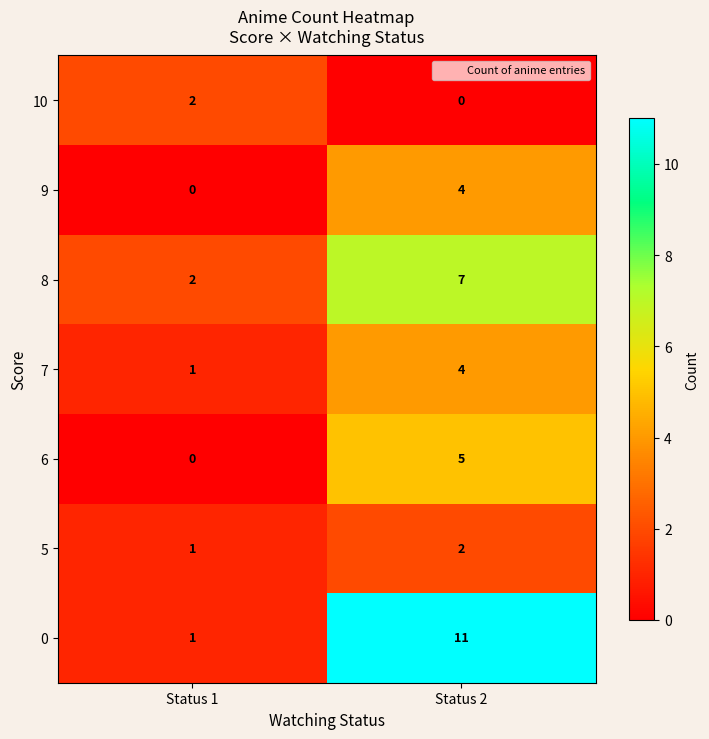

At which label does 7 reach its peak?

Status 2